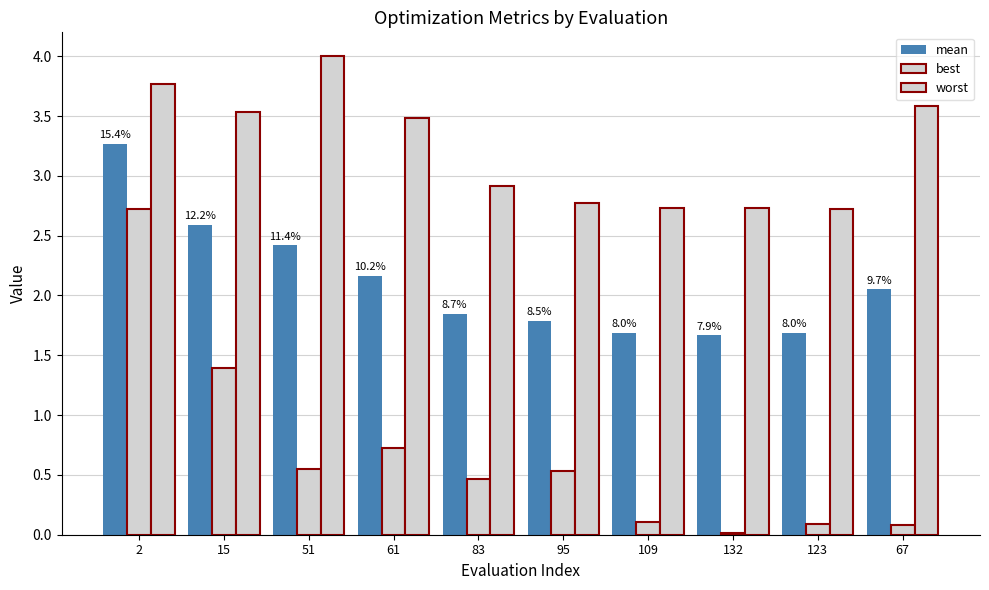

How many bars are there in each group?

3